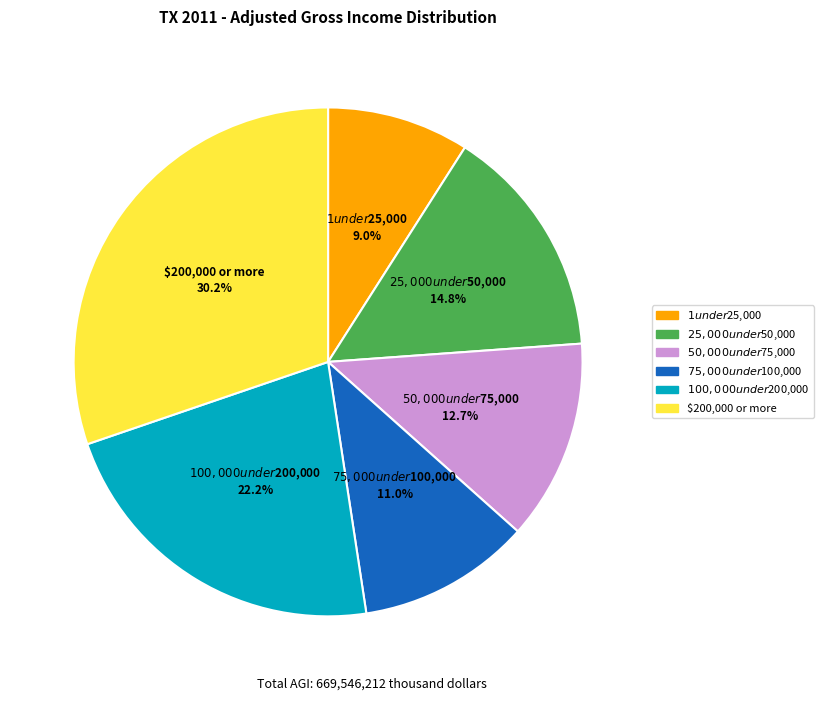

The $50,000 under $75,000 slice represents 13% of the pie. True or false?

True